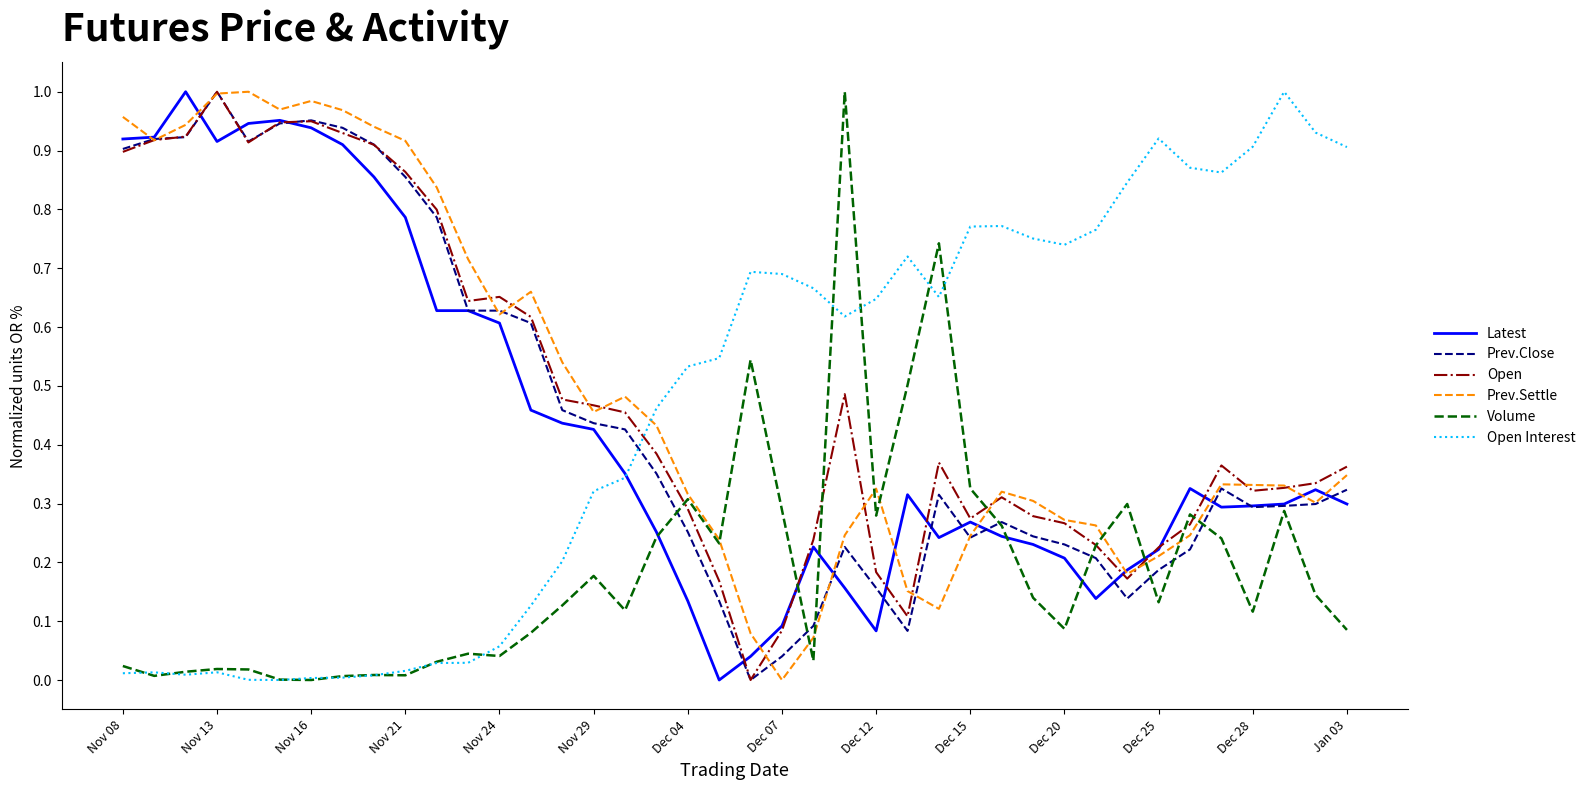

True or false: Open Interest and Open cross at least once.

True